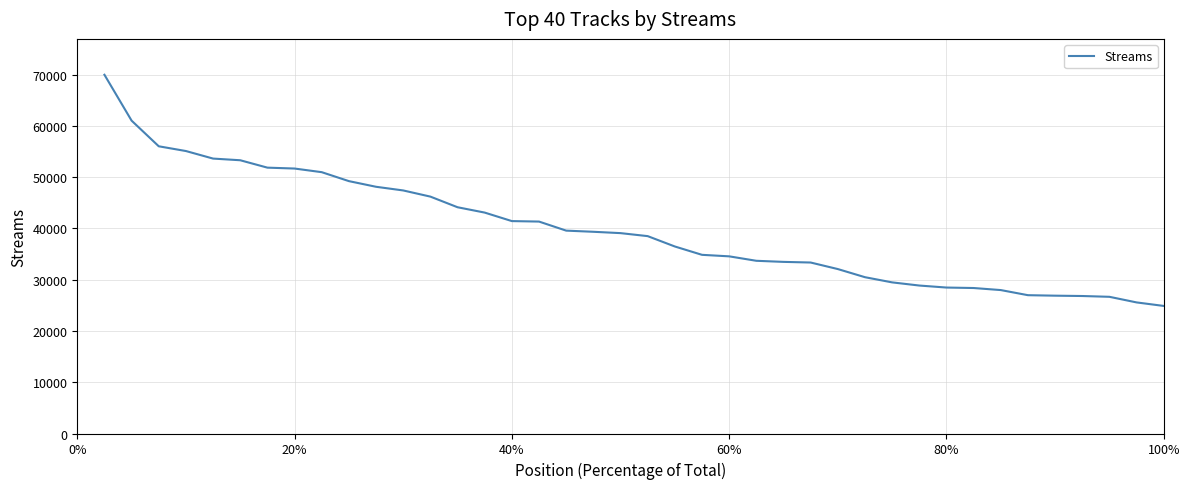

What is the minimum value shown in the chart?

24883